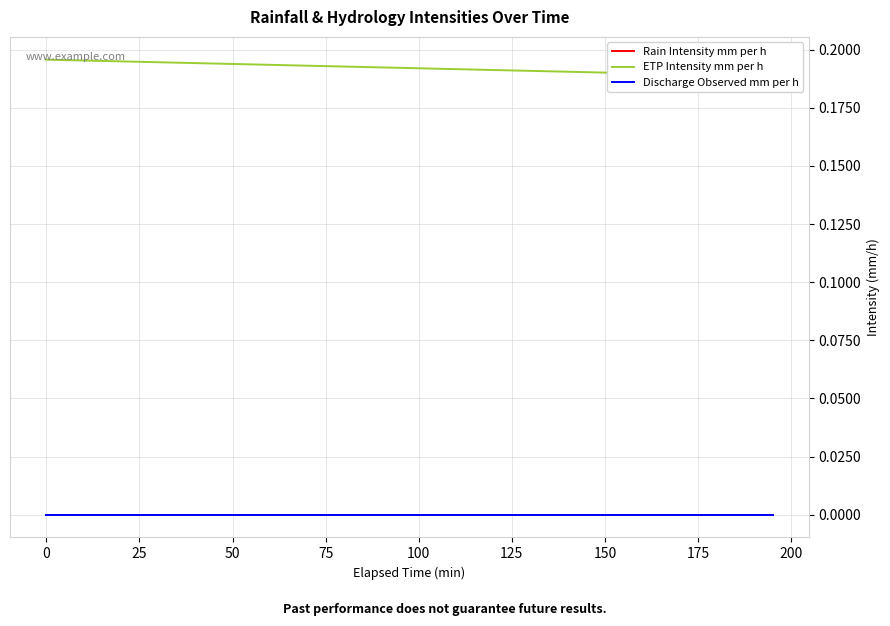

At how many categories does at least one series exceed 0?

40